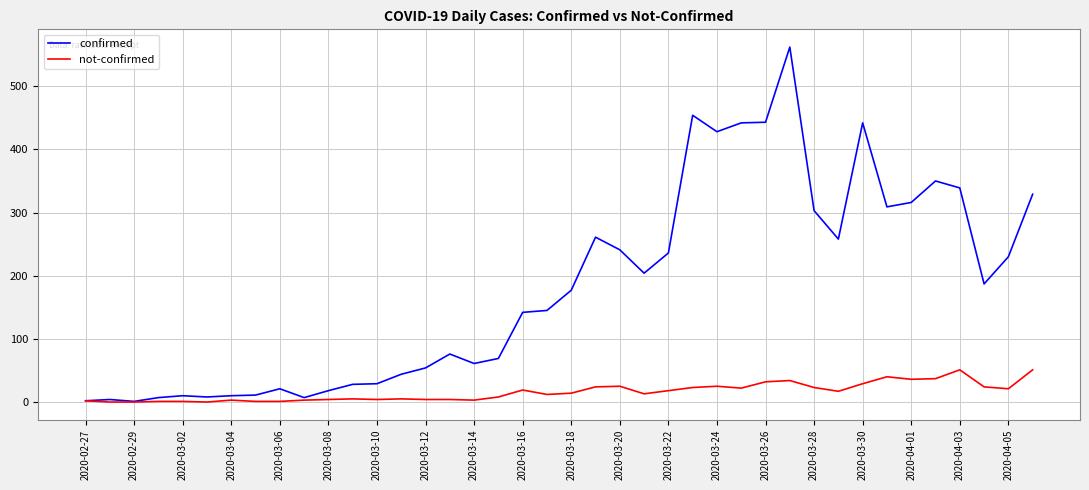

Is this an area chart (filled region under the line)?

No